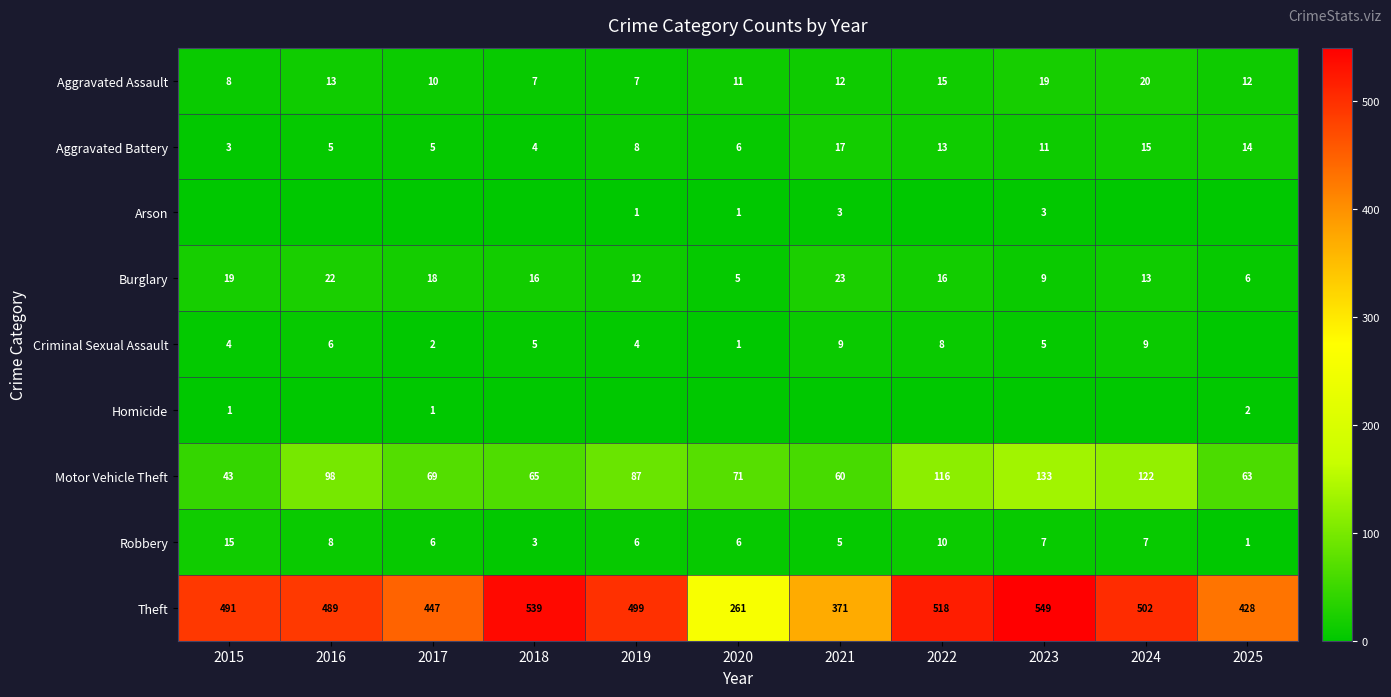

Is it true that Burglary equals 18 at 2017?

True